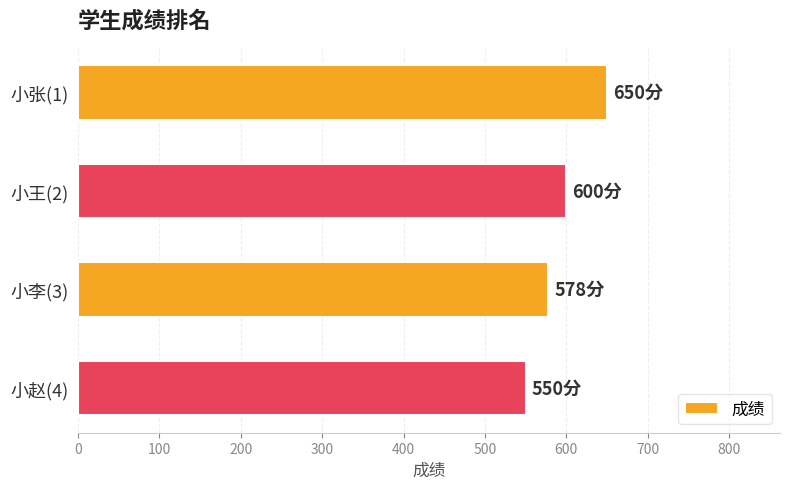

Are the bars horizontal?

Yes